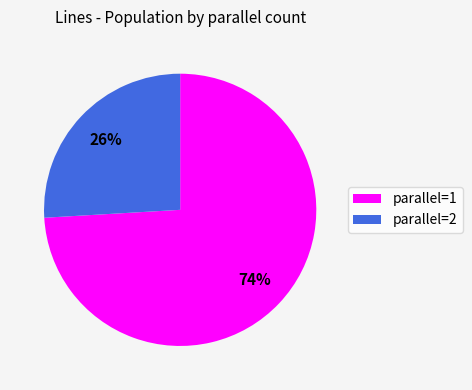

To the nearest percent, what is the average slice percentage?

50%